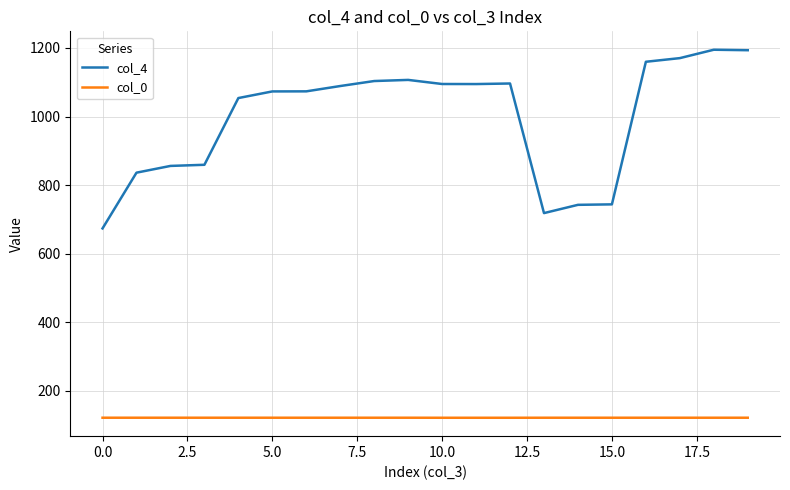

Which series has the widest spread of values?

col_4